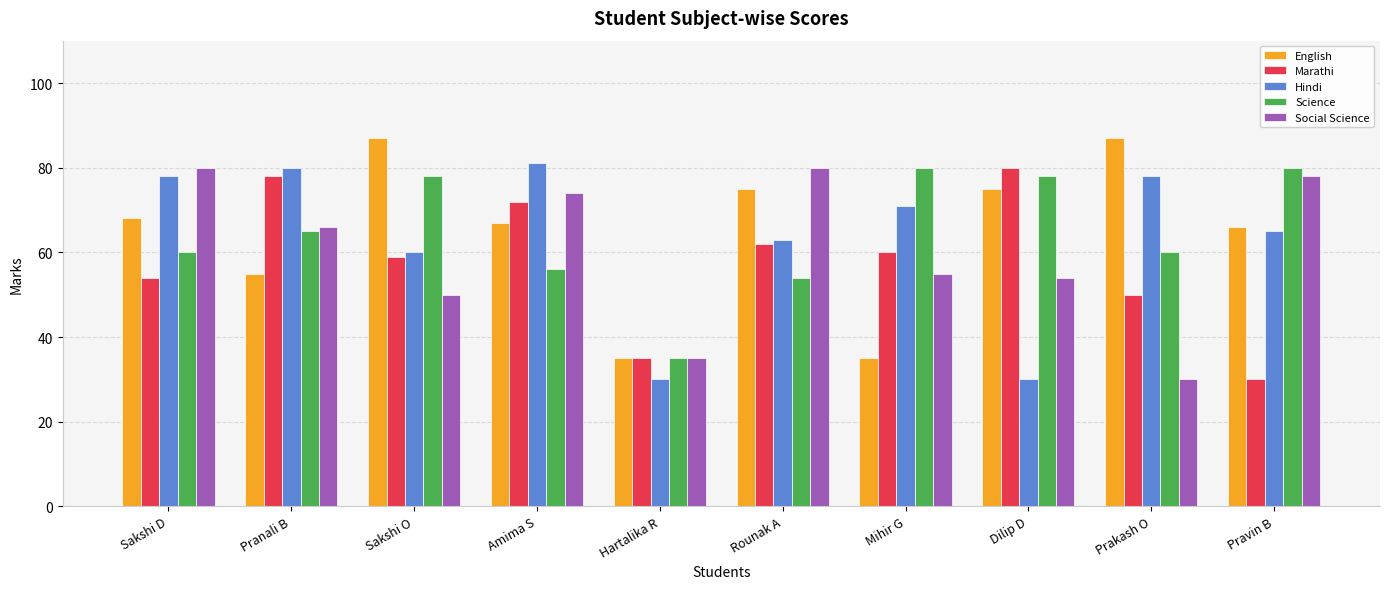

What is the difference between the maximum and minimum values in the Marathi series?

50